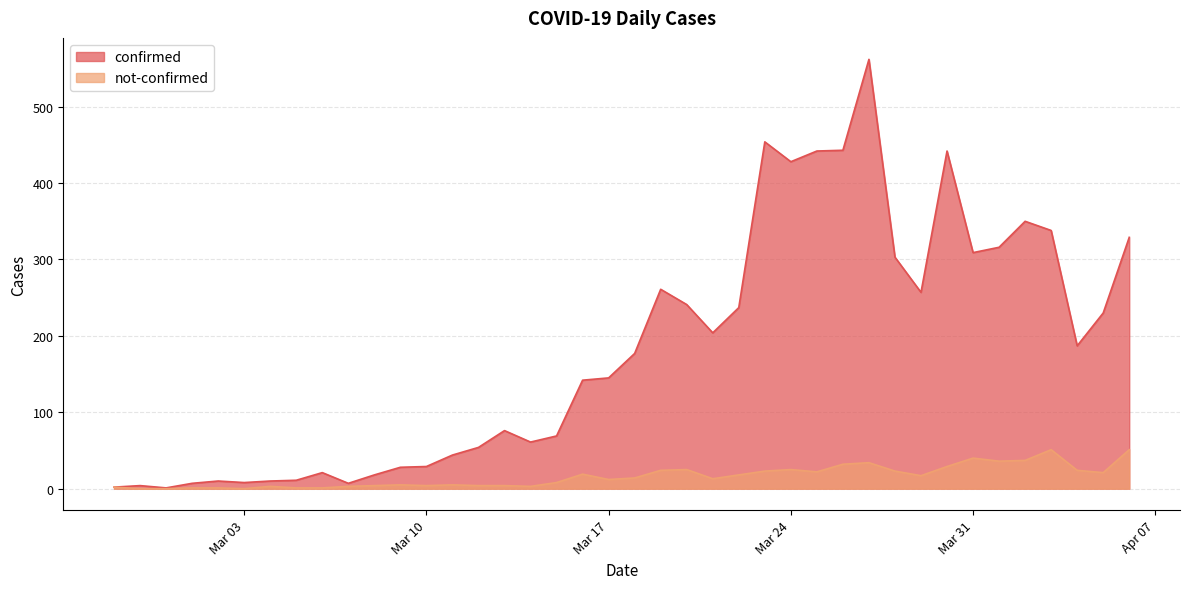

What is the difference between the highest and lowest values at 2020-03-14?

58